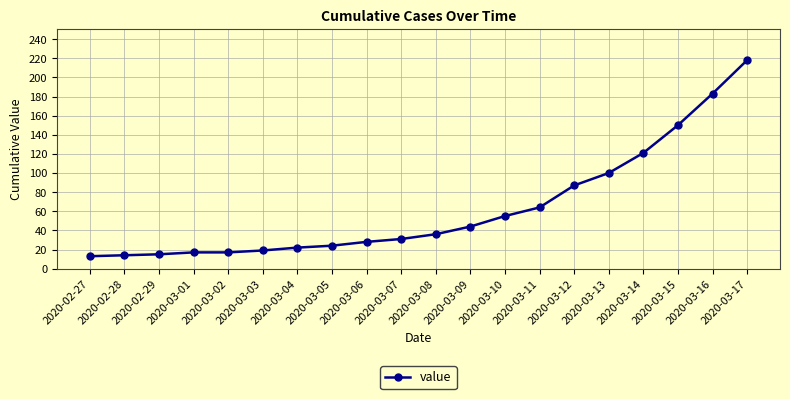

What is the smallest value displayed?

13